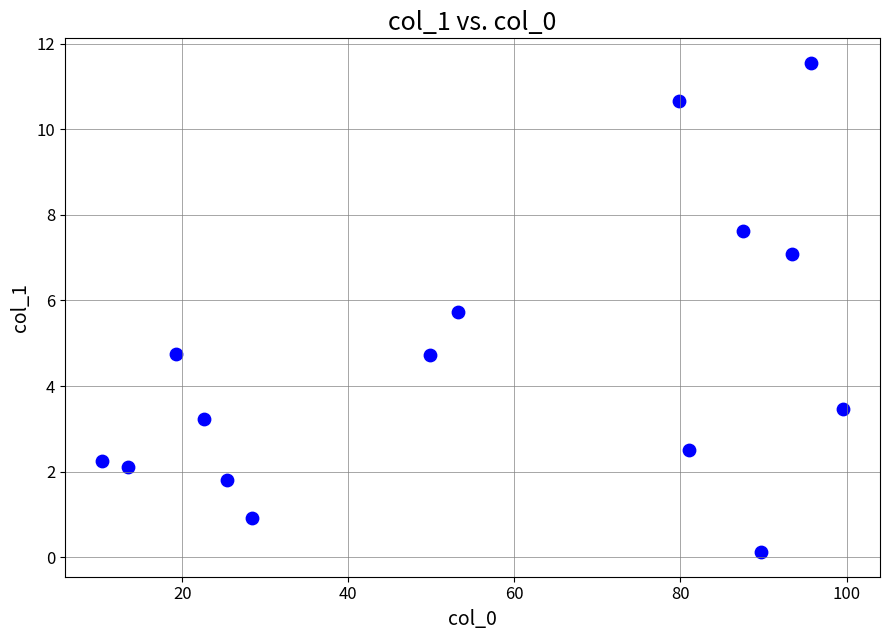

What is the range of X values (max minus min)?

89.2